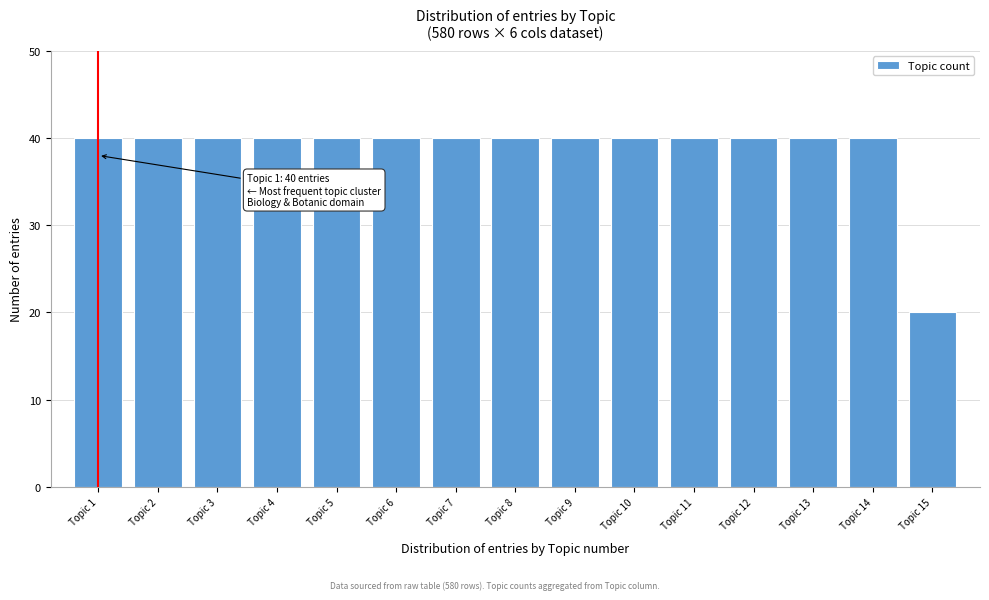

Reading left to right, what are all the values shown in this chart?

Topic 1=40	Topic 2=40	Topic 3=40	Topic 4=40	Topic 5=40	Topic 6=40	Topic 7=40	Topic 8=40	Topic 9=40	Topic 10=40	Topic 11=40	Topic 12=40	Topic 13=40	Topic 14=40	Topic 15=20